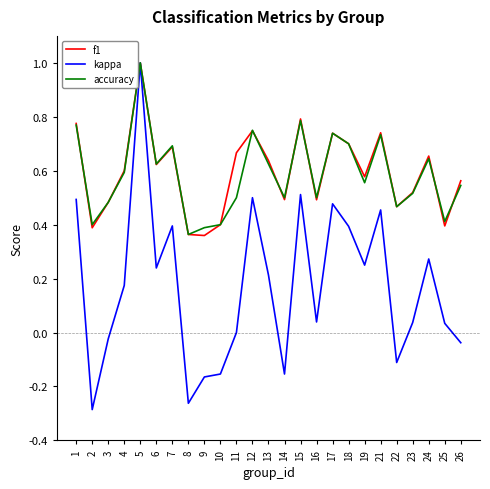

How many accuracy values are between 0 and 1?

25